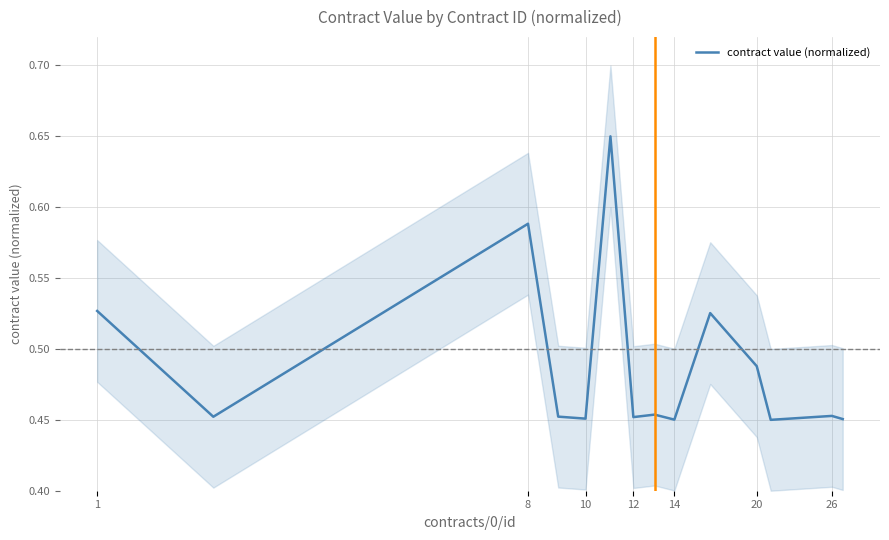

The contract value (normalized) series shows 0.9 at 1. True or false?

False